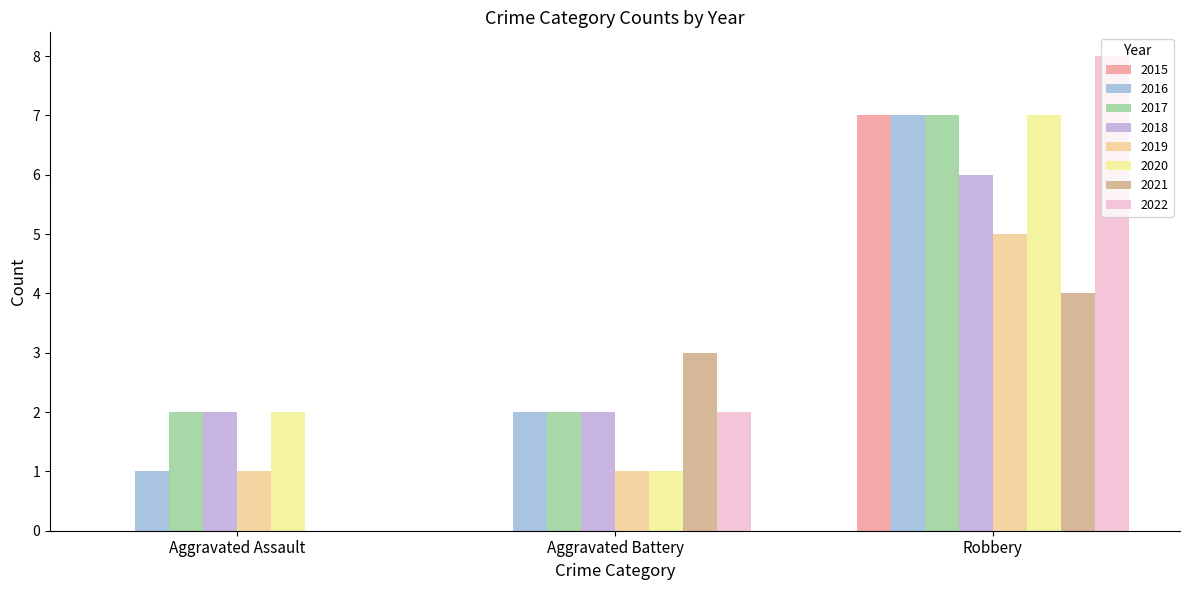

How many groups of bars are there?

3